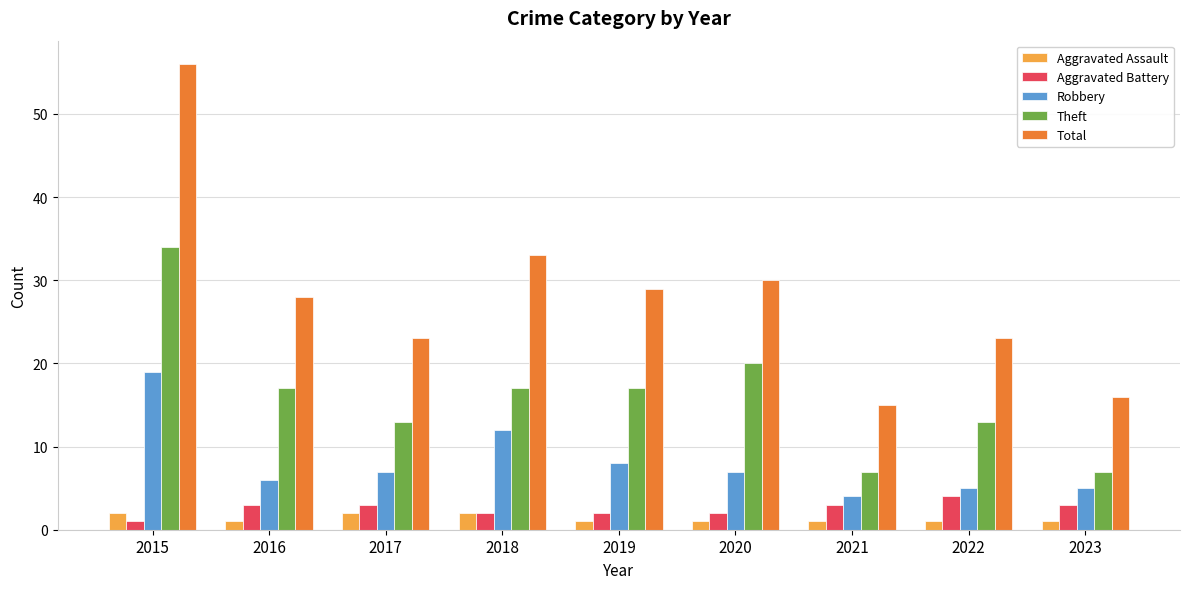

Reading left to right, extract all data points from this chart.

Aggravated Assault: 2	1	2	2	1	1	1	1	1
Aggravated Battery: 1	3	3	2	2	2	3	4	3
Robbery: 19	6	7	12	8	7	4	5	5
Theft: 34	17	13	17	17	20	7	13	7
Total: 56	28	23	33	29	30	15	23	16